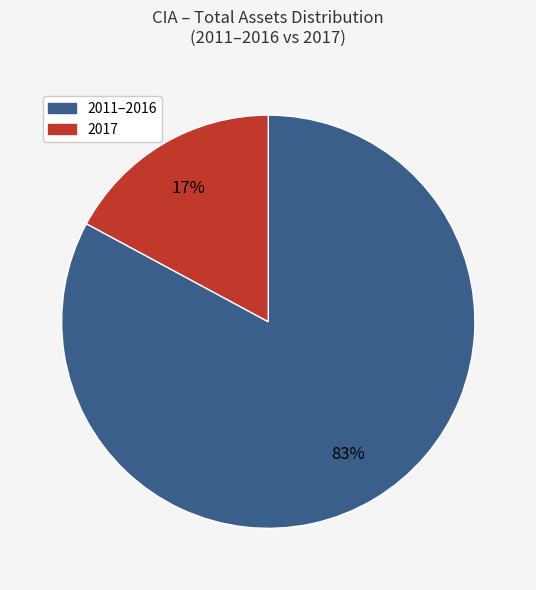

To the nearest percent, what is the difference between the largest and smallest slice percentages?

66%